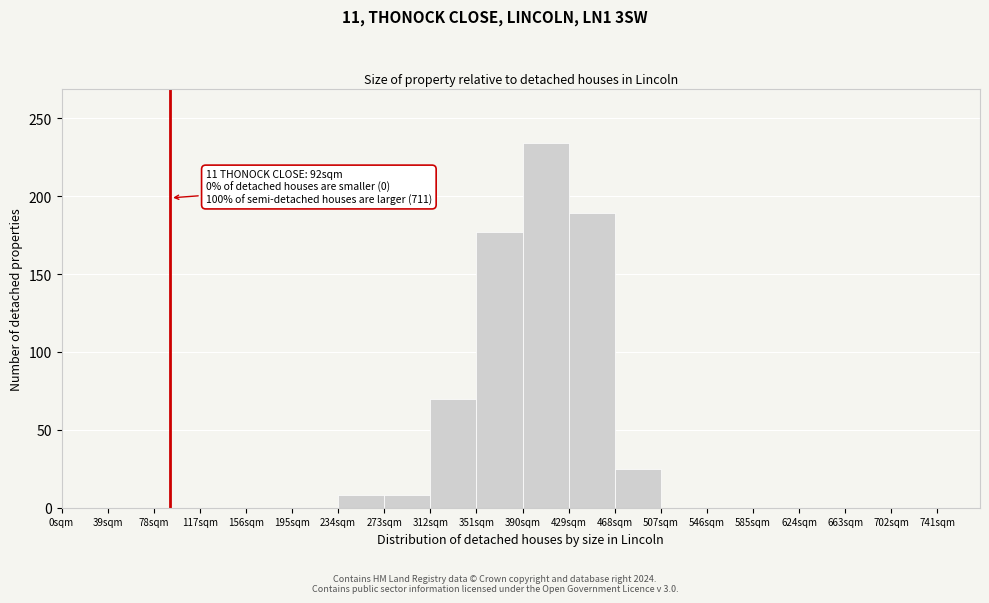

Which range on the x-axis has the tallest bar?

390 to 429